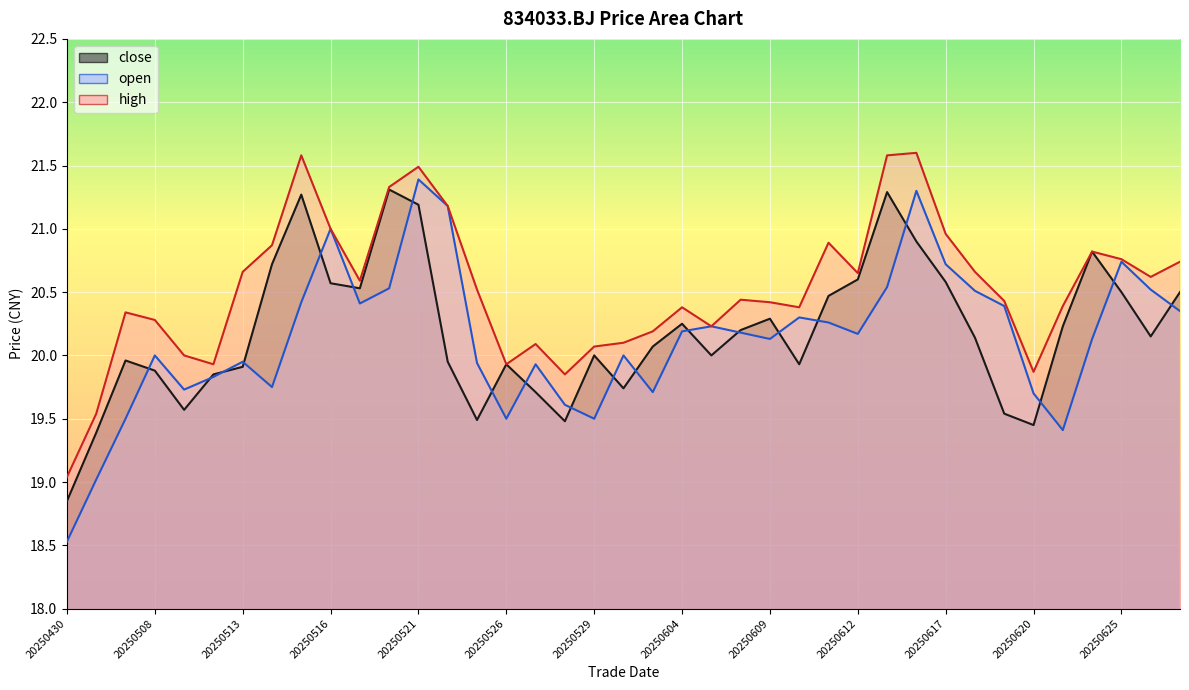

Where is open nearest to the value 19?

20250506